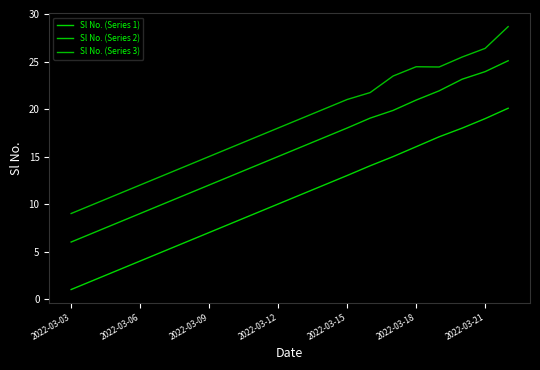

How many lines are shown in the chart?

3